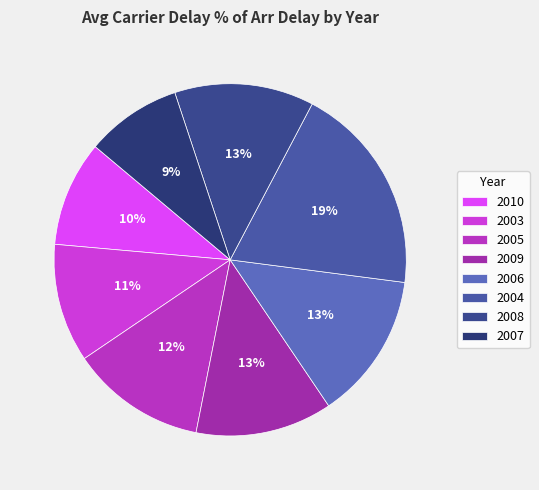

To the nearest percent, what is the difference between the 2009 and 2007 slice percentages?

4%